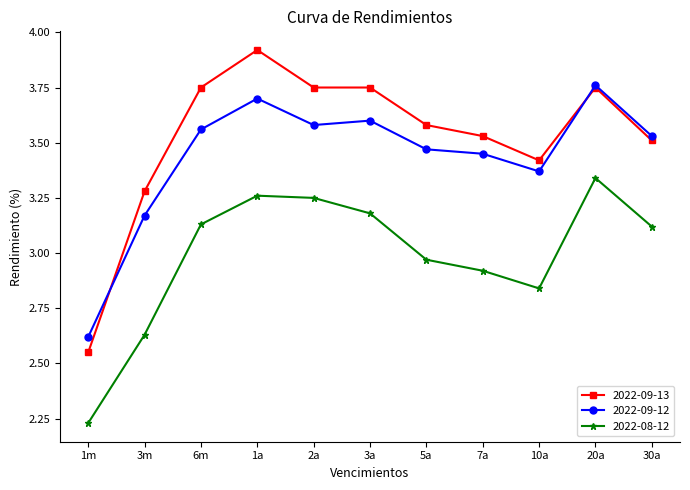

True or false: 2022-09-12 and 2022-08-12 cross at least once.

False